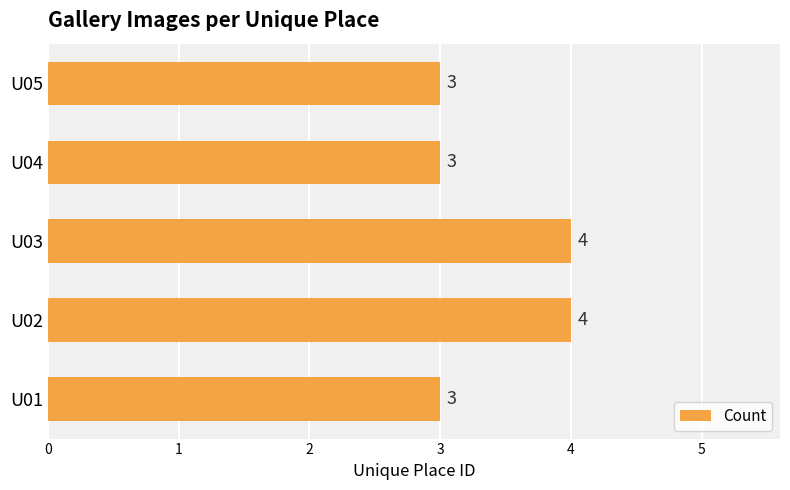

Approximately how many times larger is the value at U02 compared to U05?

1.3